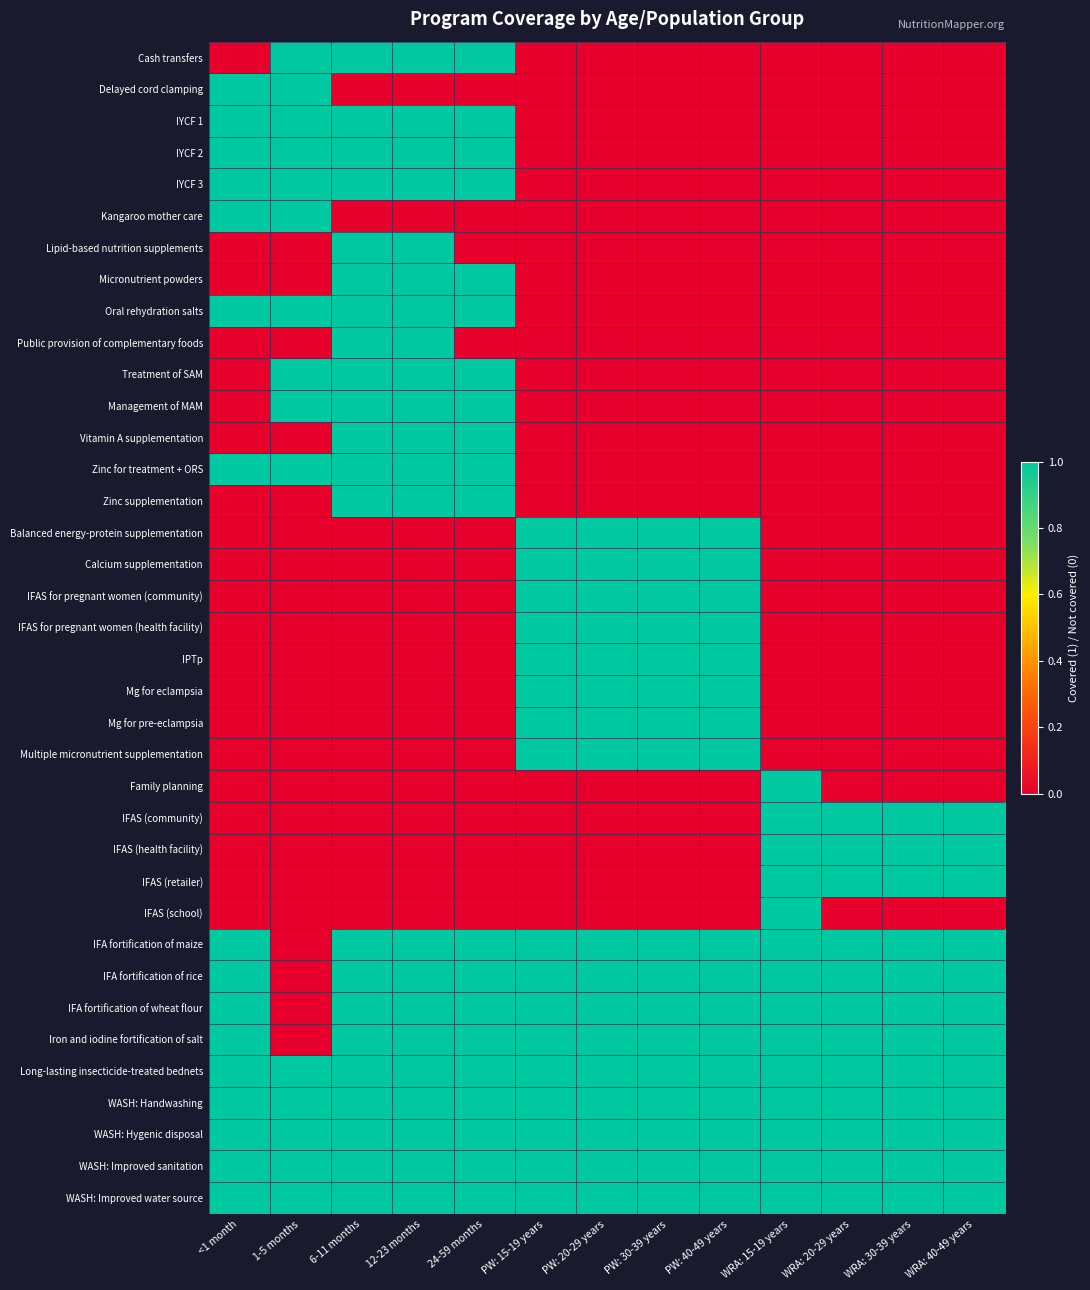

At which category is the sum across all series the highest?

6-11 months